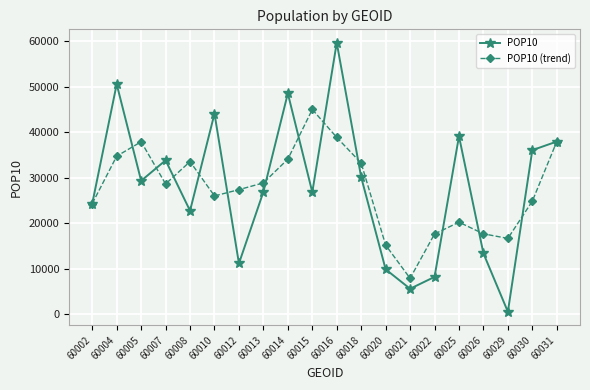

Which series changed the most between 60010 and 60014?

POP10 (trend)